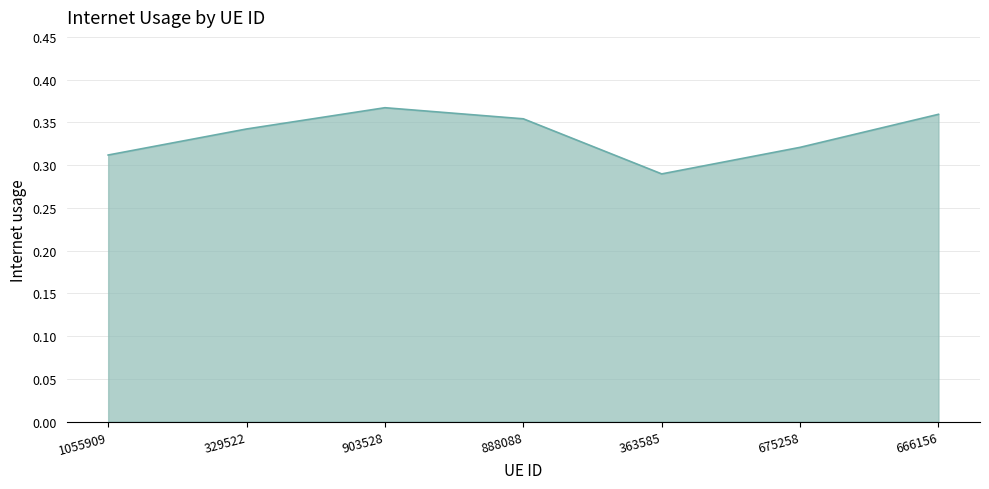

The value at 888088 is 0.2. True or false?

False